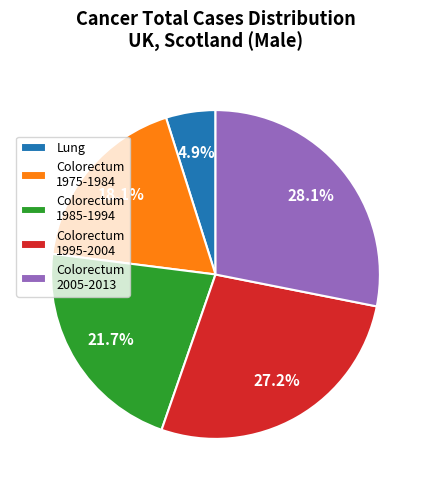

Is there any slice that represents more than half of the pie?

No